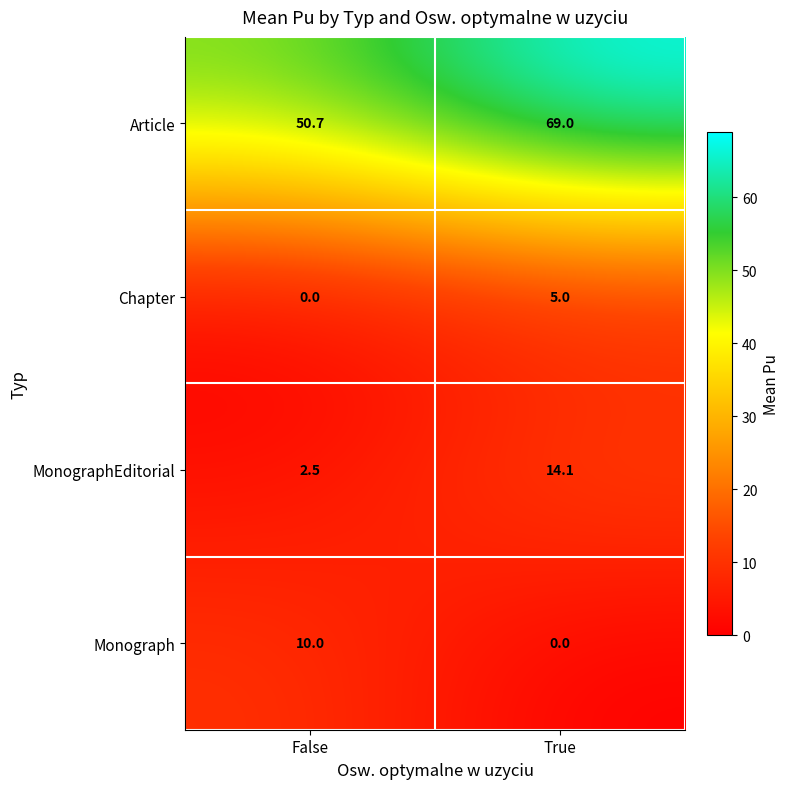

Reading left to right, transcribe all the data shown in this chart.

Article: False=50.7	True=69.0
Chapter: False=0.0	True=5.0
MonographEditorial: False=2.5	True=14.1
Monograph: False=10.0	True=0.0